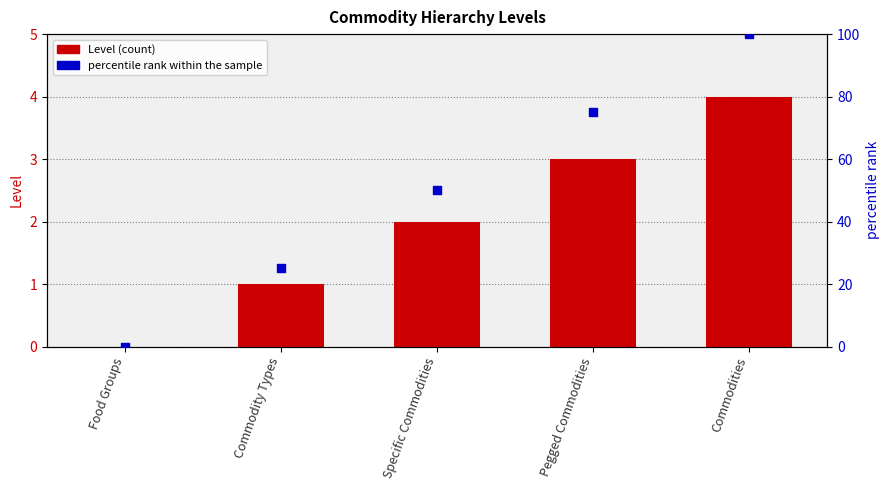

Which series has the widest spread of Y values?

percentile rank within the sample